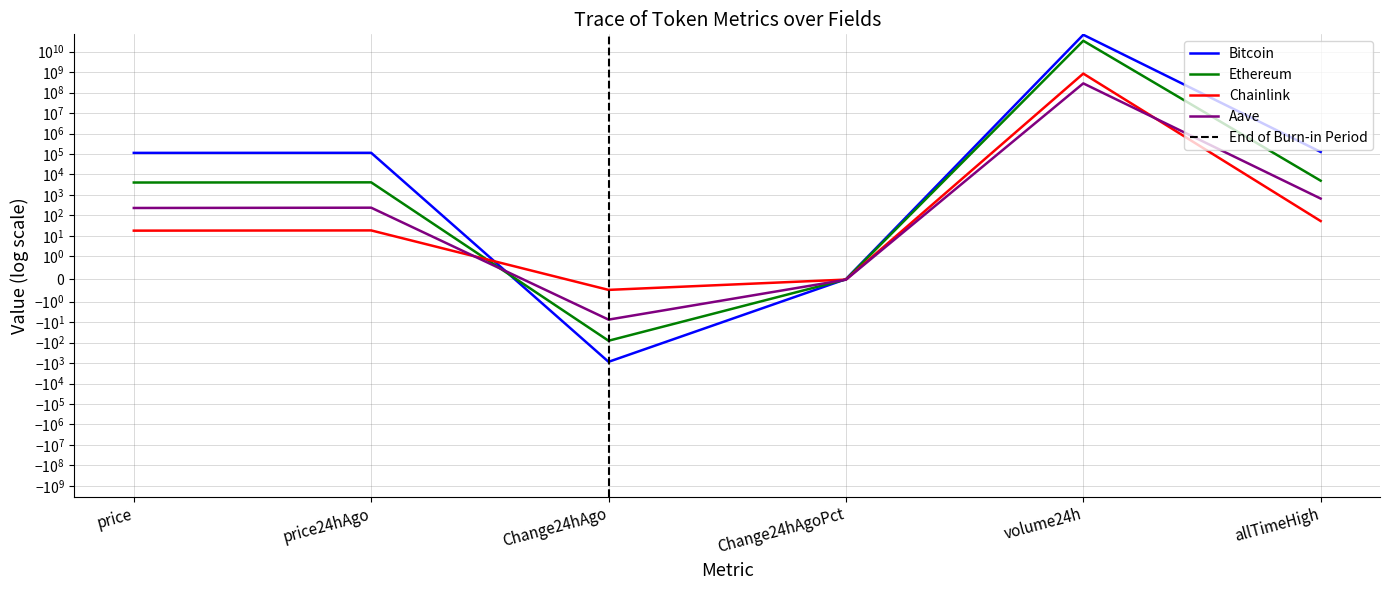

Count the number of data series in this chart.

4